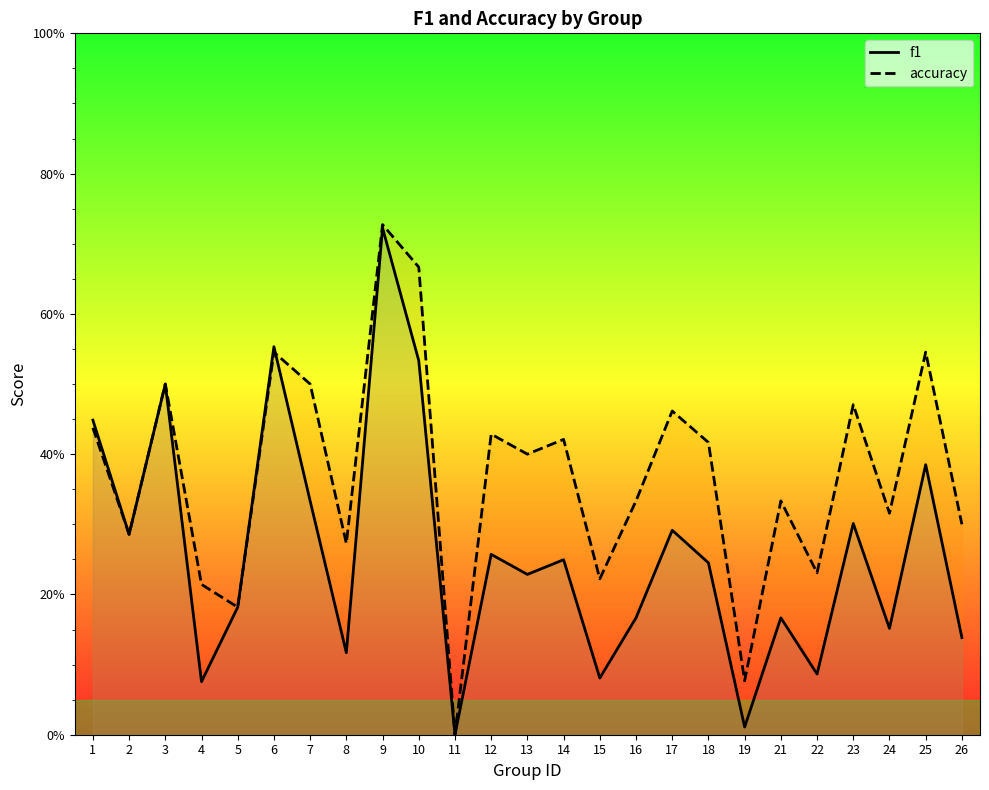

Reading right to left, extract all data points from this chart.

f1: 26=0.1	25=0.4	24=0.2	23=0.3	22=0.1	21=0.2	19=0.0	18=0.2	17=0.3	16=0.2	15=0.1	14=0.2	13=0.2	12=0.3	11=0.0	10=0.5	9=0.7	8=0.1	7=0.3	6=0.6	5=0.2	4=0.1	3=0.5	2=0.3	1=0.4
accuracy: 26=0.3	25=0.5	24=0.3	23=0.5	22=0.2	21=0.3	19=0.1	18=0.4	17=0.5	16=0.3	15=0.2	14=0.4	13=0.4	12=0.4	11=0.0	10=0.7	9=0.7	8=0.3	7=0.5	6=0.5	5=0.2	4=0.2	3=0.5	2=0.3	1=0.4